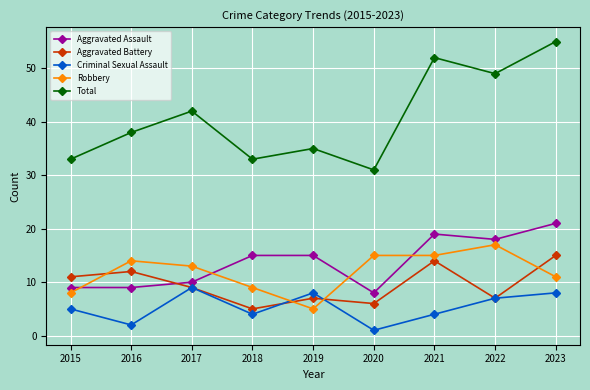

Which series changed the most between 2015 and 2022?

Total